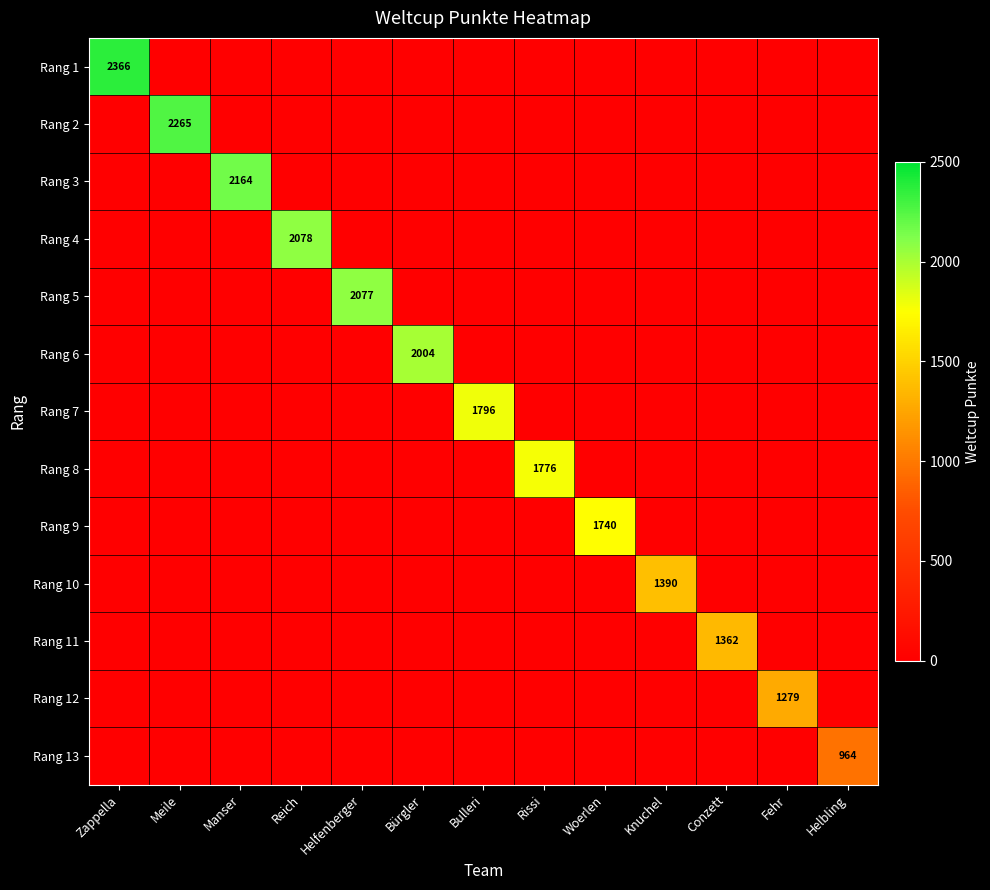

How many data points does each series have?

13